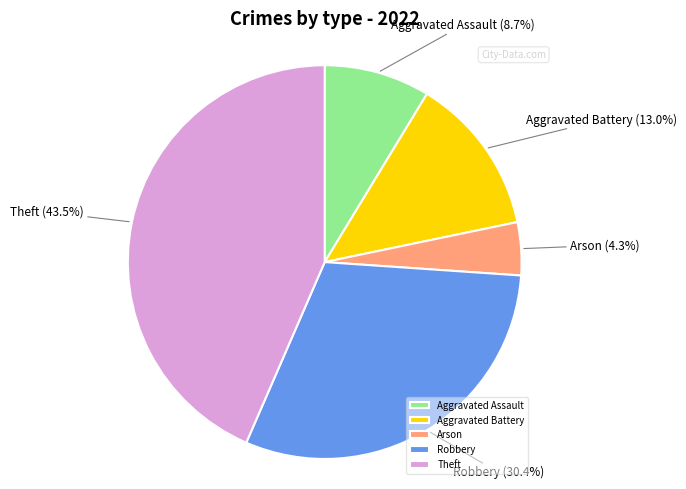

Which has a higher value, Theft or Aggravated Assault?

Theft